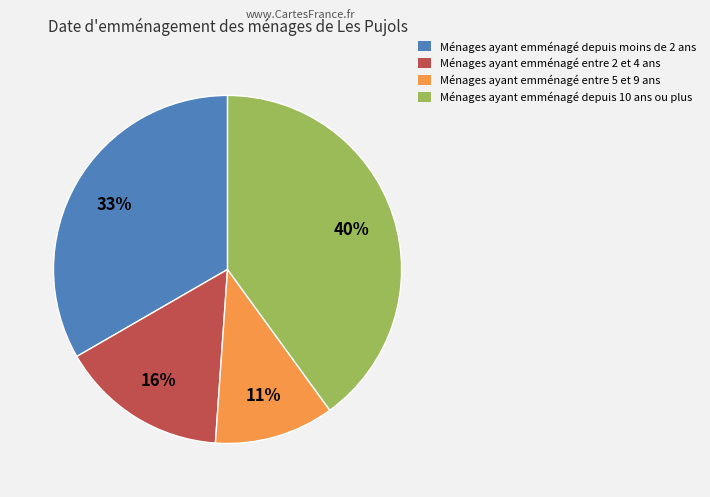

What is the smallest slice in the pie chart?

Ménages ayant emménagé entre 5 et 9 ans